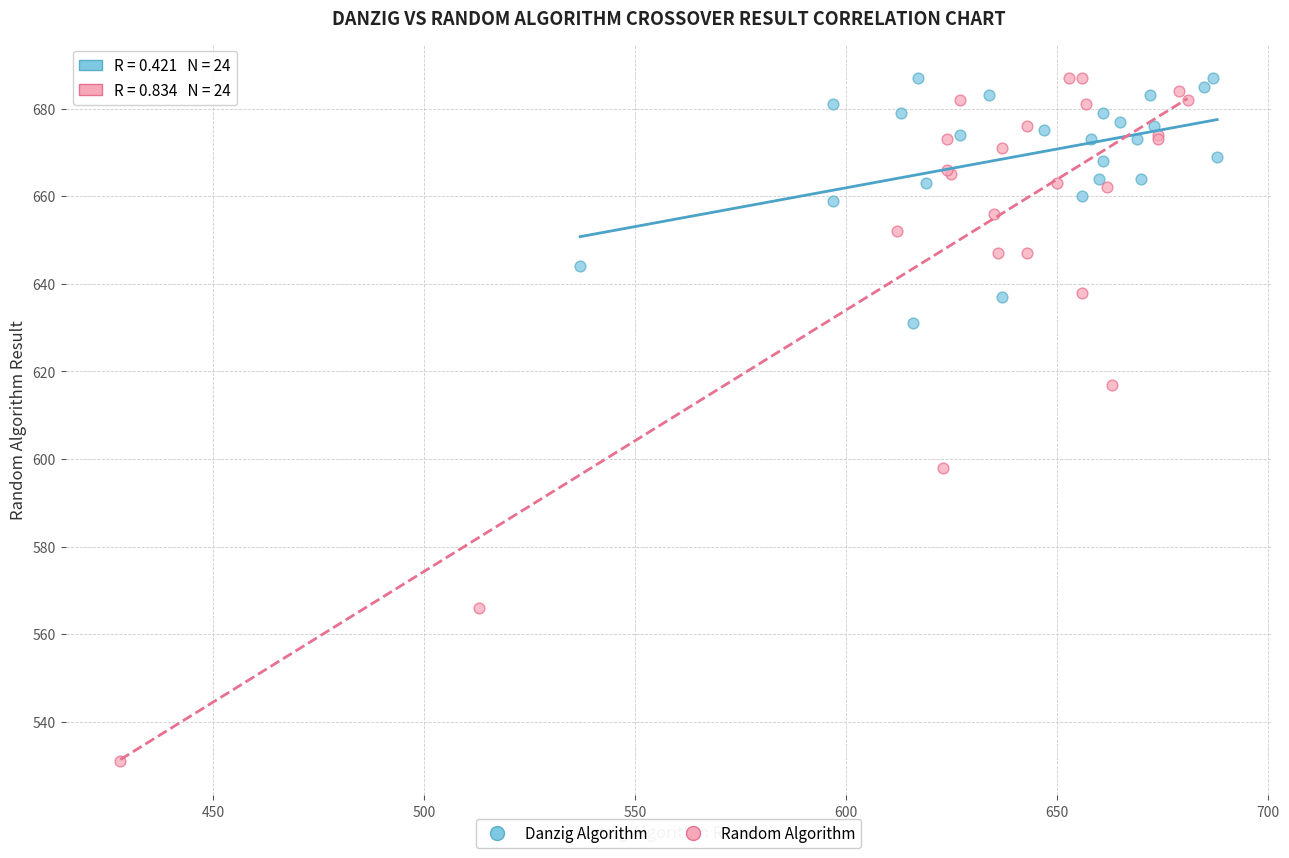

Which series reaches the minimum Y coordinate?

Random Algorithm